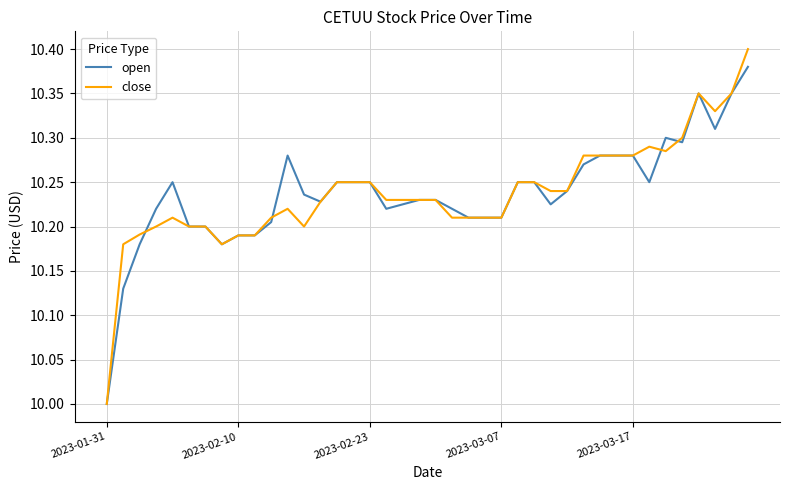

Rank the series by their maximum value, from highest to lowest.

close, open